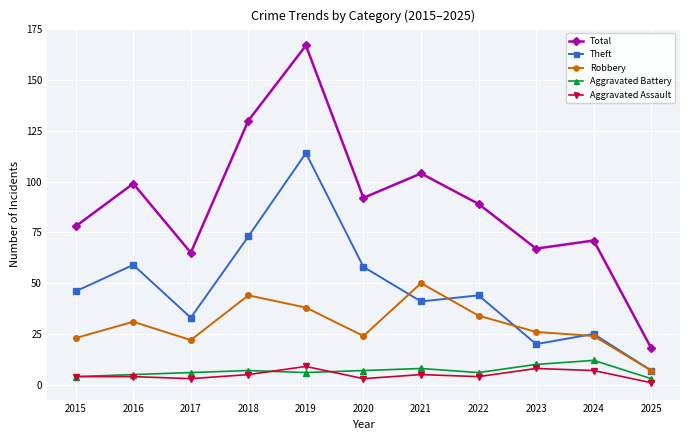

The value of Total at 2016 is 172. True or false?

False